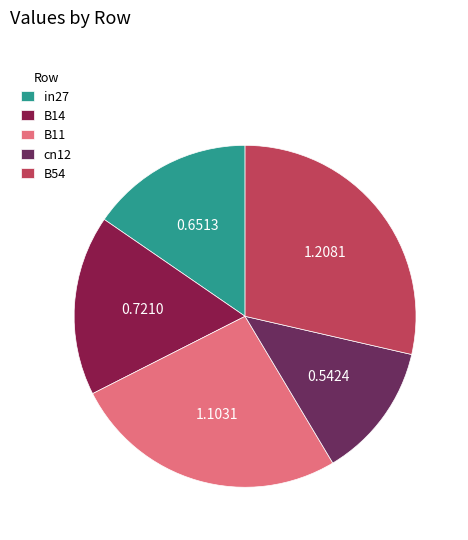

How many slices are in this pie chart?

5